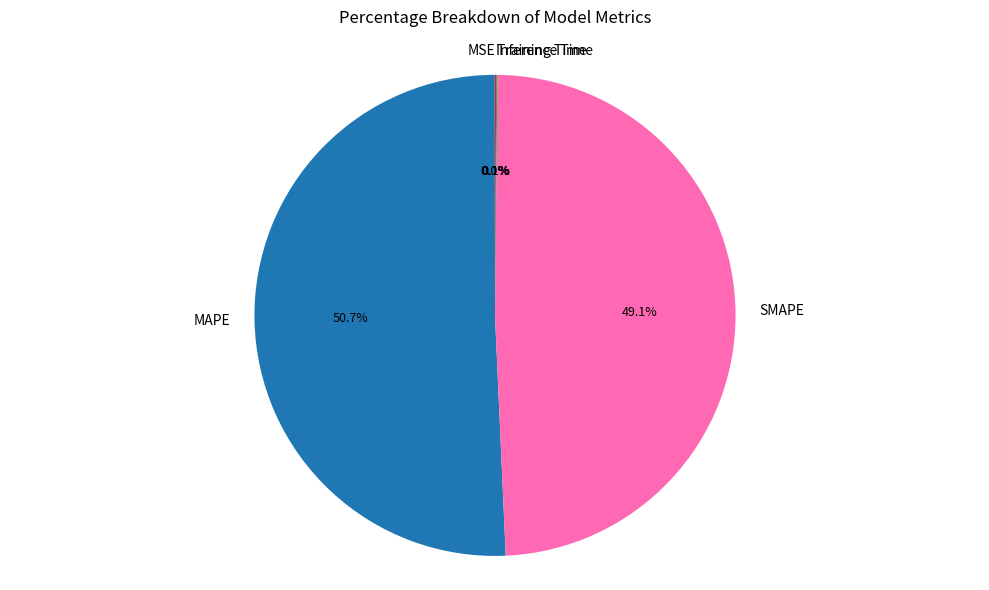

To the nearest percent, what is the difference between the largest and smallest slice percentages?

51%